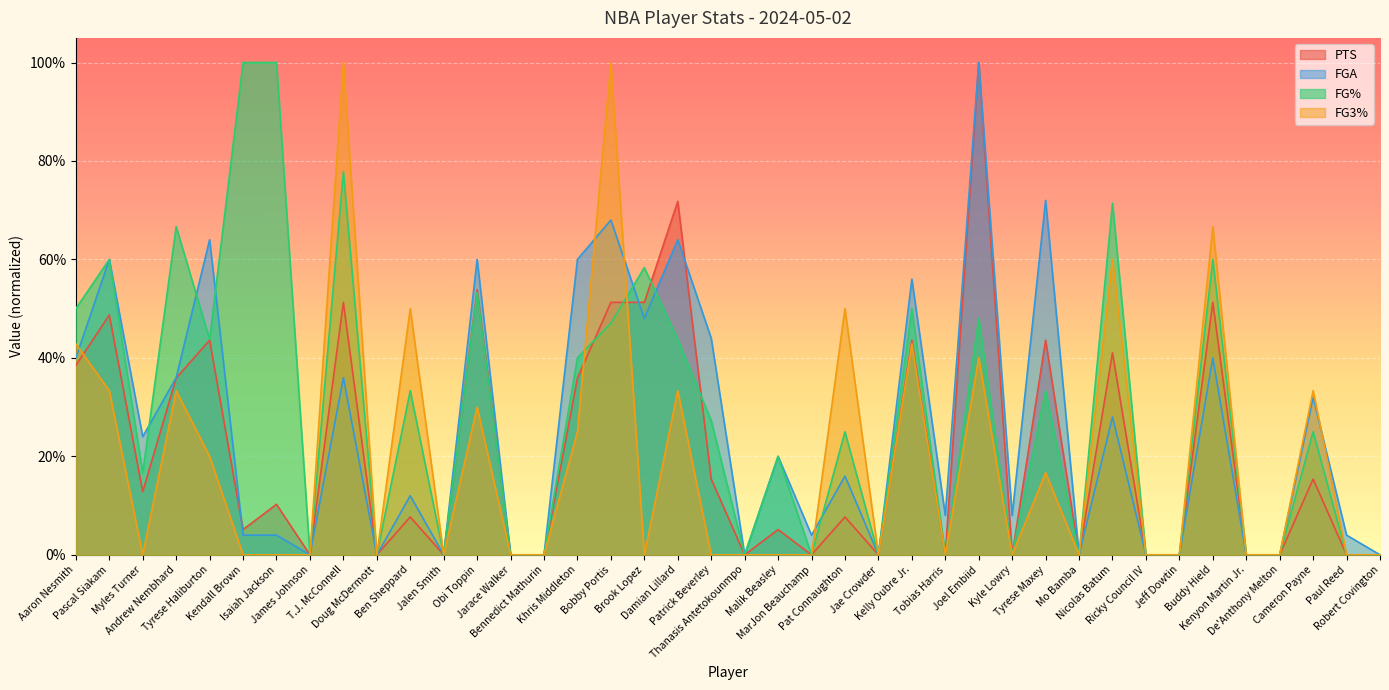

Where is the first local maximum for fga?

Pascal Siakam